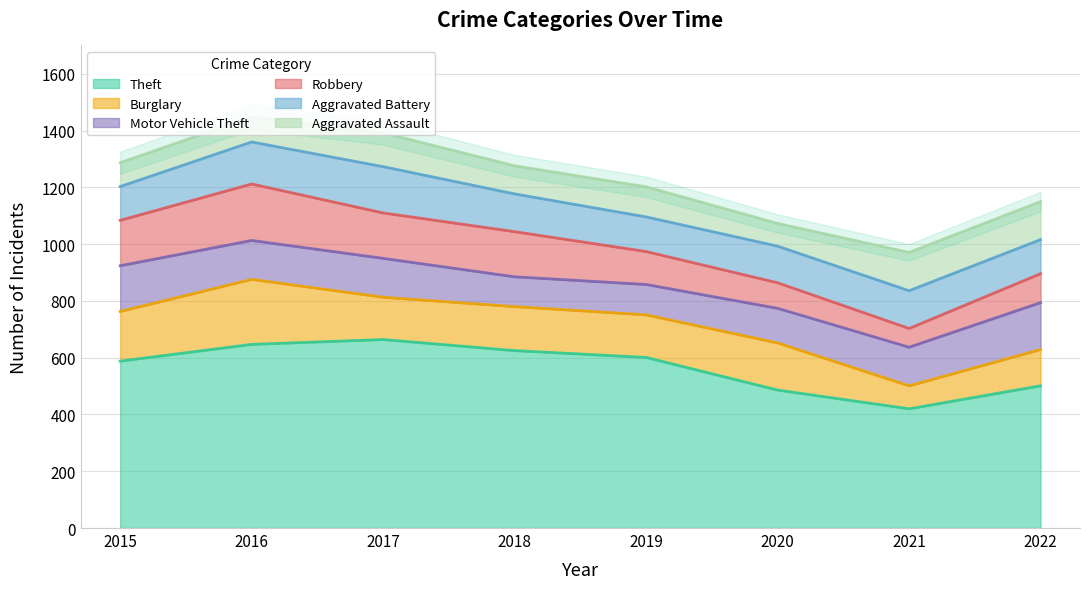

At which label does Robbery first exceed 159?

2015